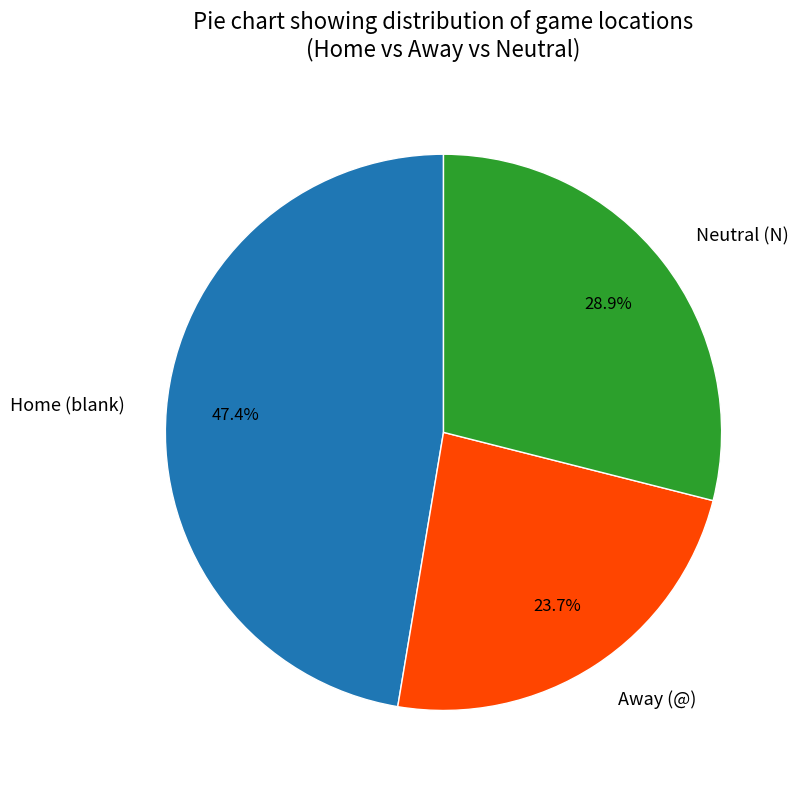

Does Home (blank) account for over 50% of the chart?

No